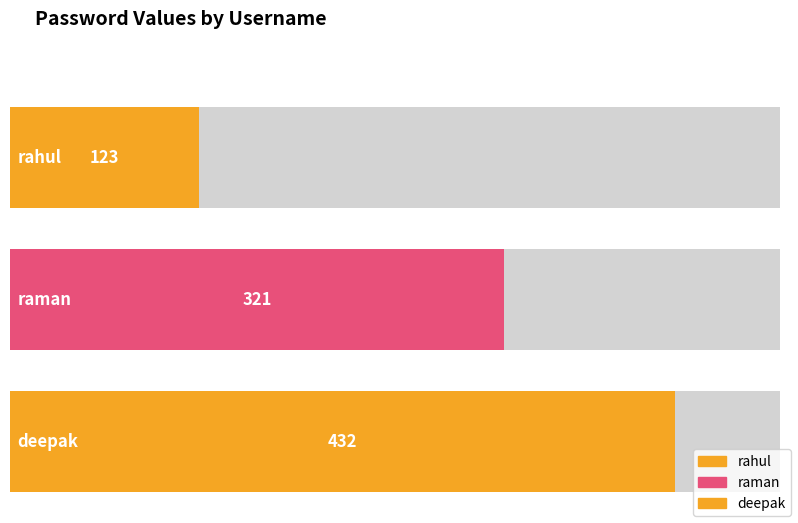

What is the ratio of the value at rahul to the value at deepak?

0.3